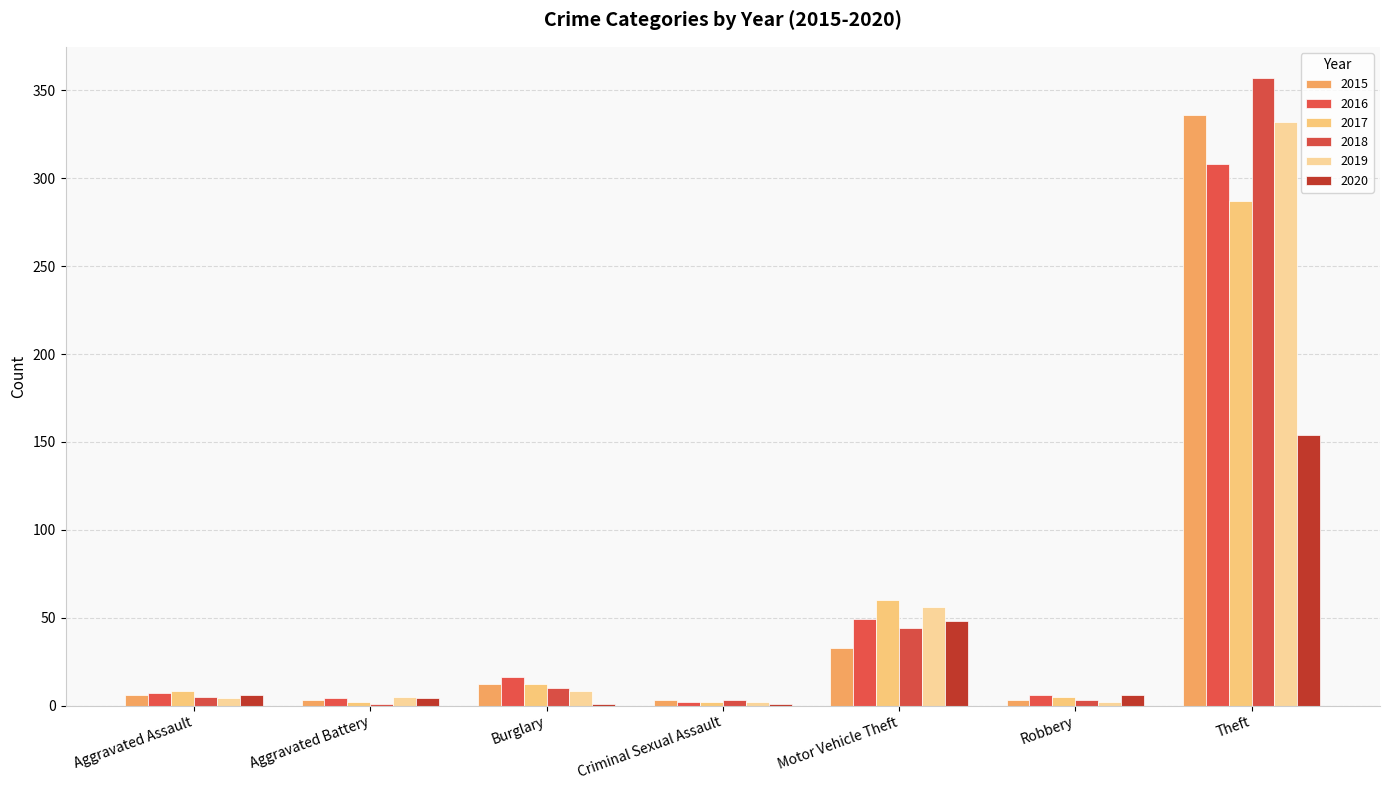

How many categories are shown in the chart?

7